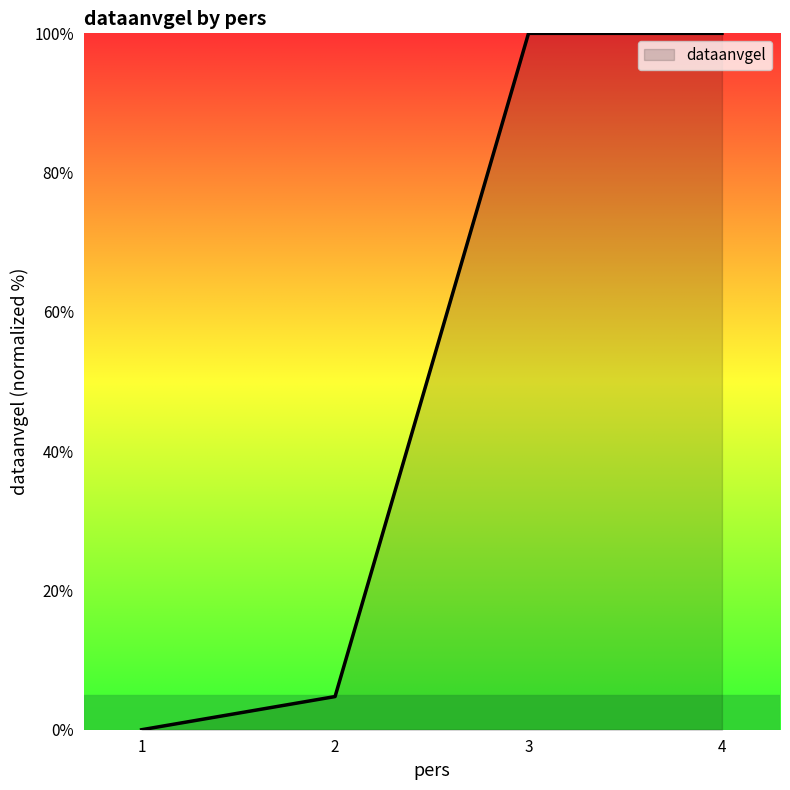

Approximately how many times larger is the value at 4 compared to 3?

1.0